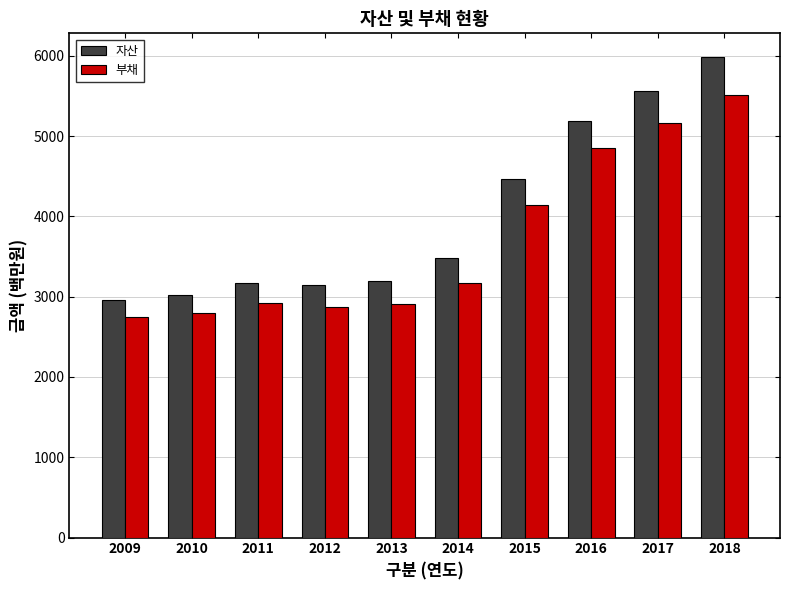

What is the difference between the 부채 values at 2012 and 2011?

51.5